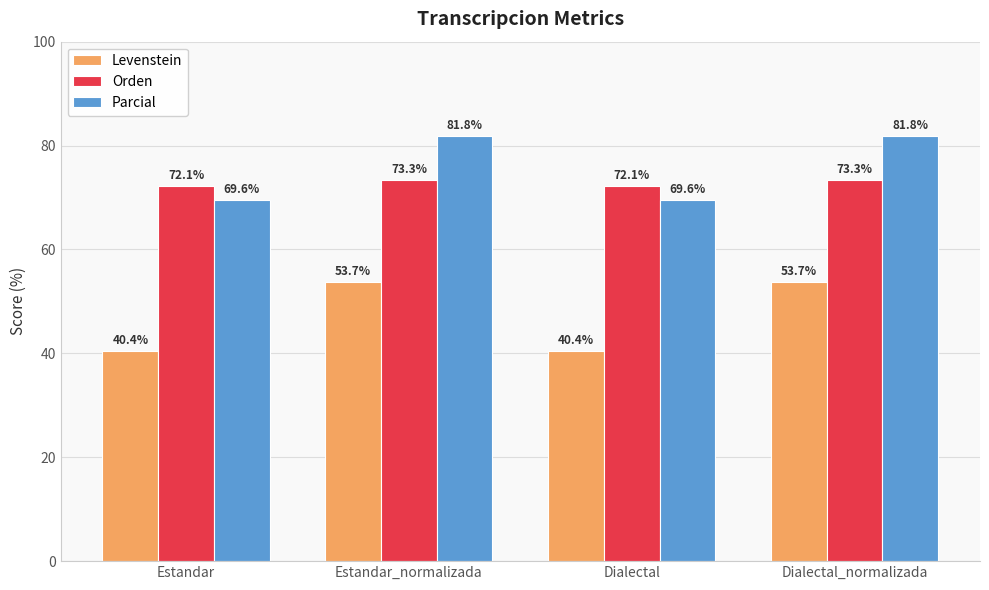

Reading left to right, list all the values displayed in this chart.

Levenstein: 40.4	53.7	40.4	53.7
Orden: 72.1	73.3	72.1	73.3
Parcial: 69.6	81.8	69.6	81.8